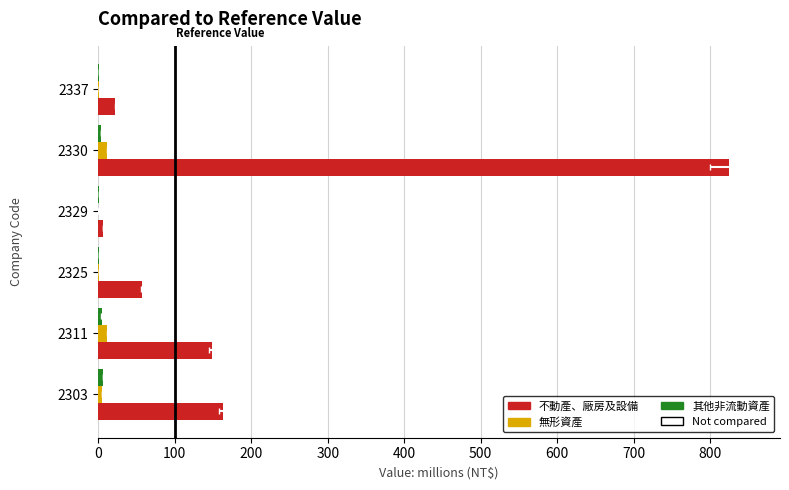

Between 2303 and 2329, which series saw the biggest shift?

不動產、廠房及設備